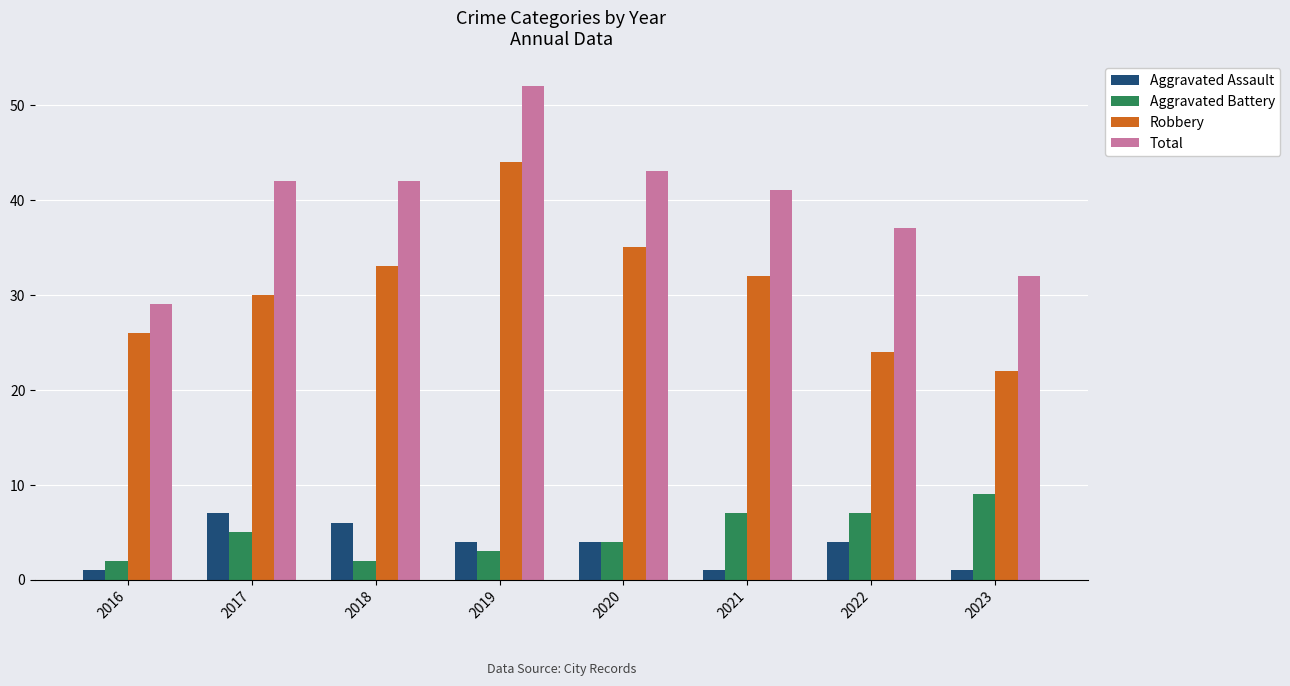

The value of Robbery at 2019 is 17. True or false?

False